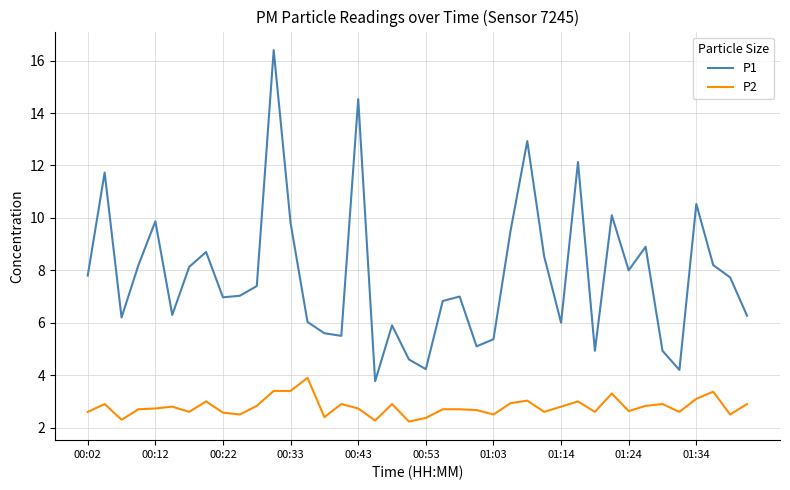

Count the number of data series in this chart.

2